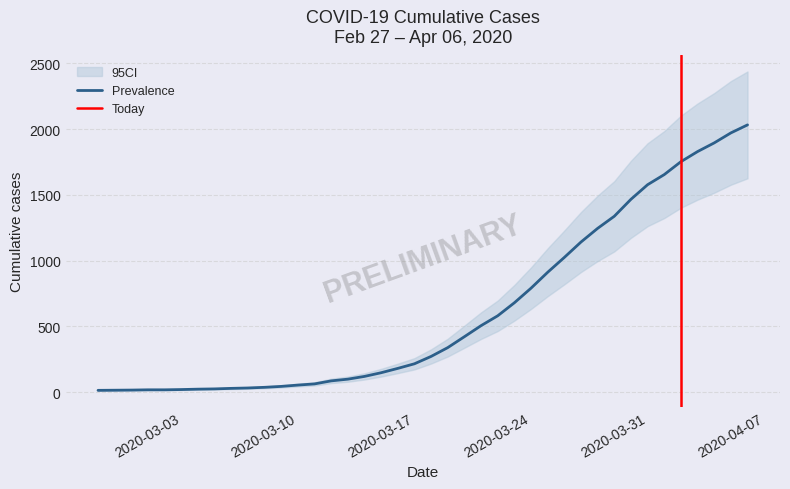

Which label corresponds to the smallest value in the chart?

2020-02-27